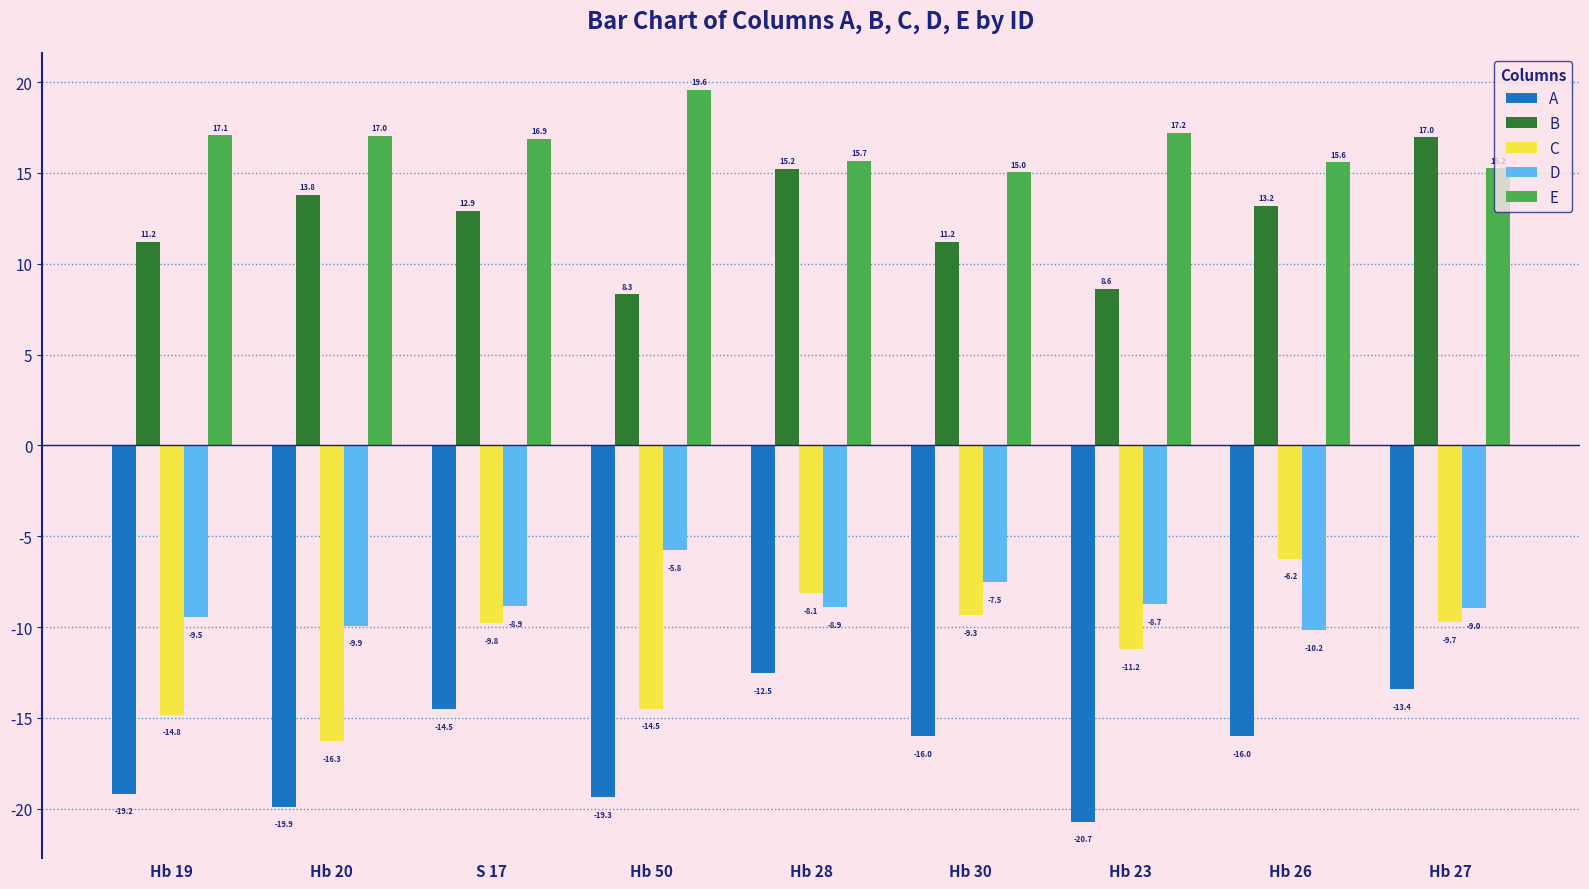

Which series has the largest total across all categories?

E